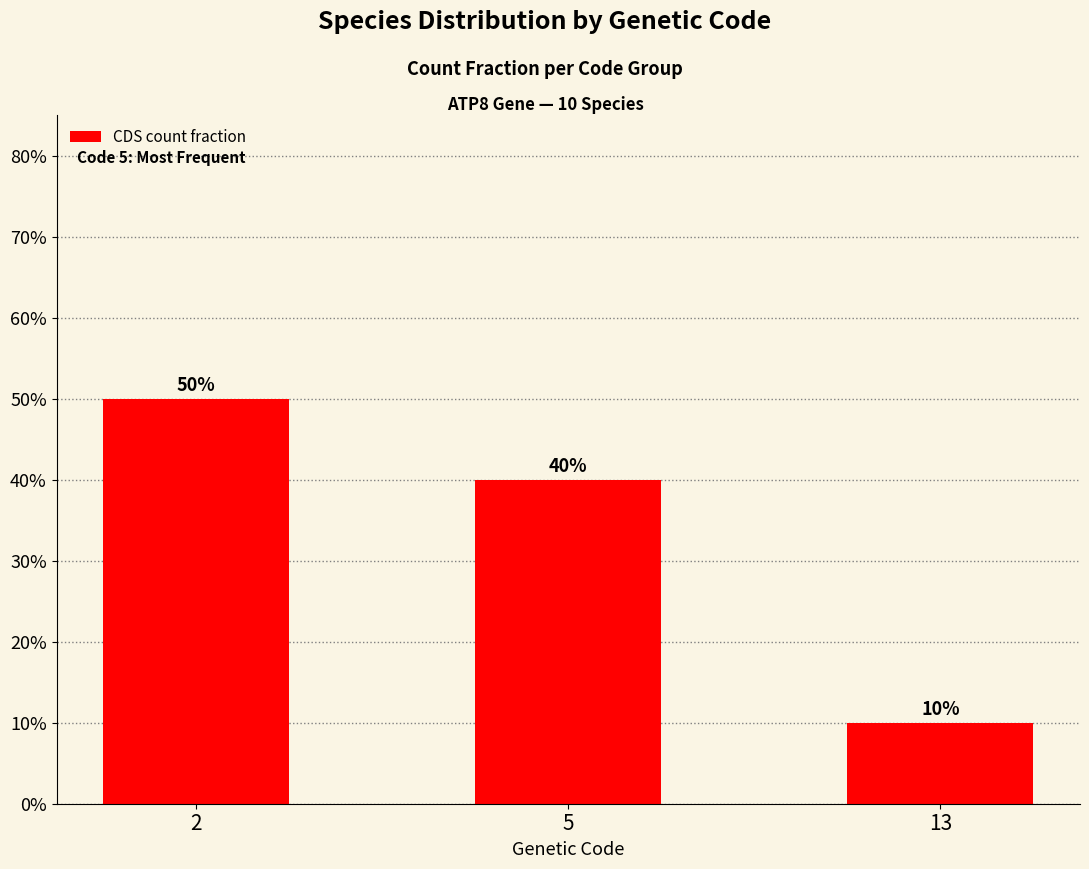

Reading left to right, what are all the values shown in this chart?

0.5	0.4	0.1